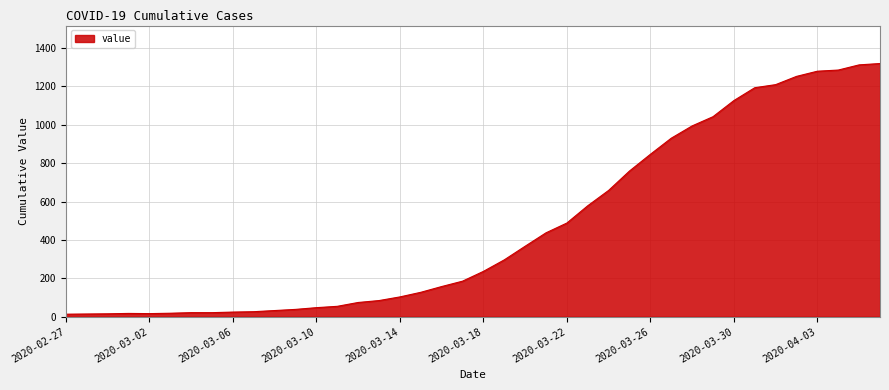

What is the greatest value displayed?

1319